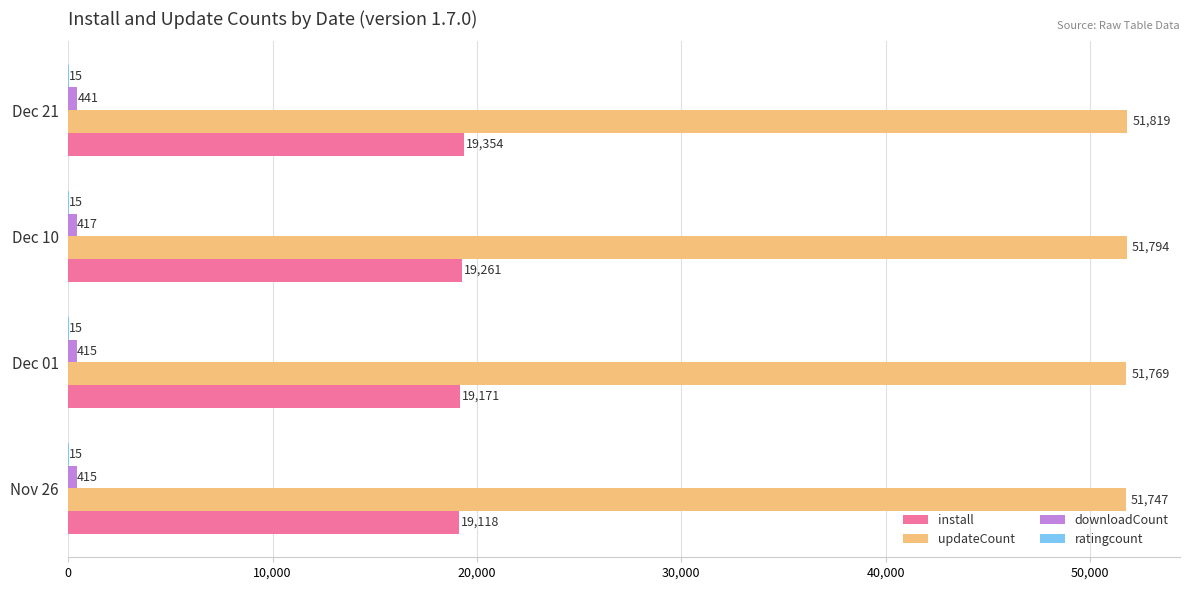

True or false: updateCount has a value of 14588 at Nov 26.

False